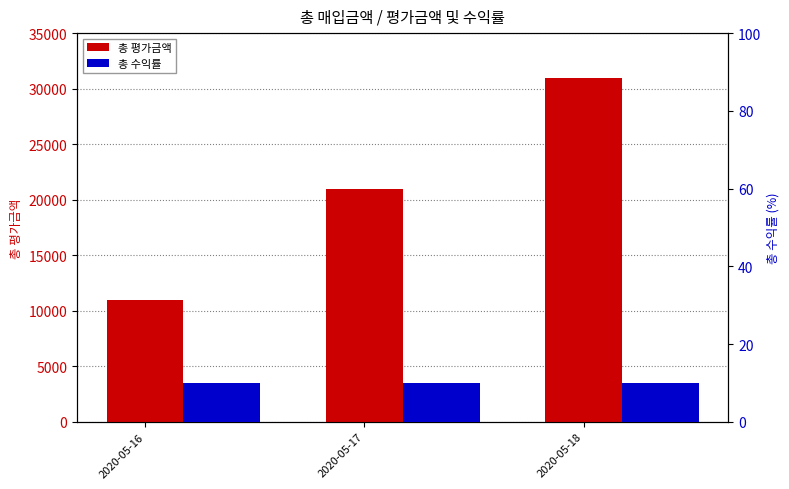

Is the value of 총 수익률 at 2020-05-18 greater than the value of 총 평가금액 at 2020-05-18?

No